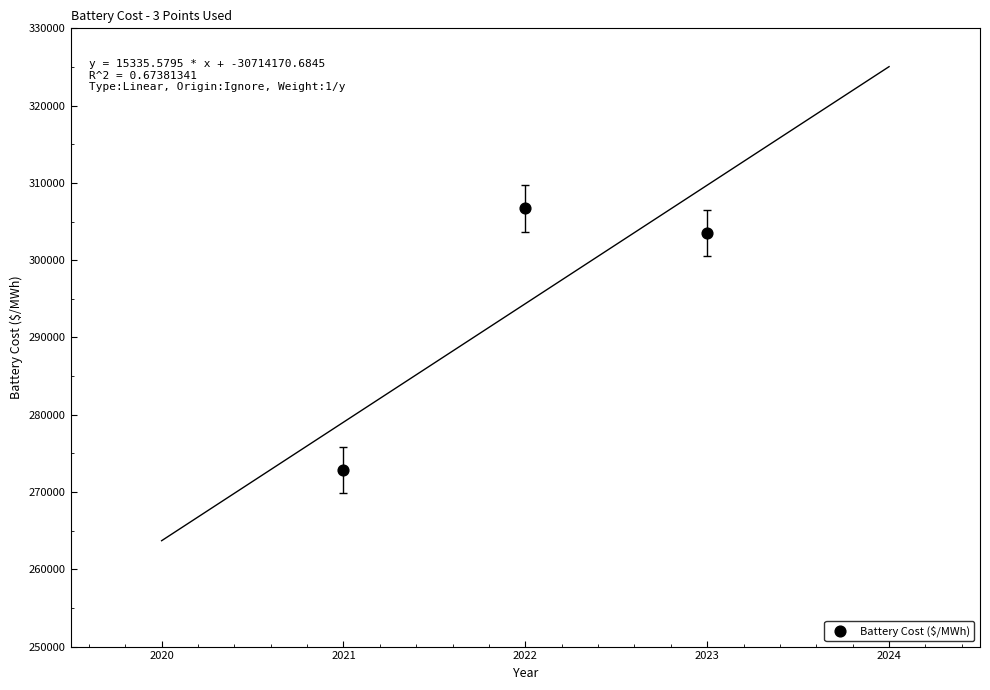

What Y value in the scatter plot is closest to 289783?

303546.3